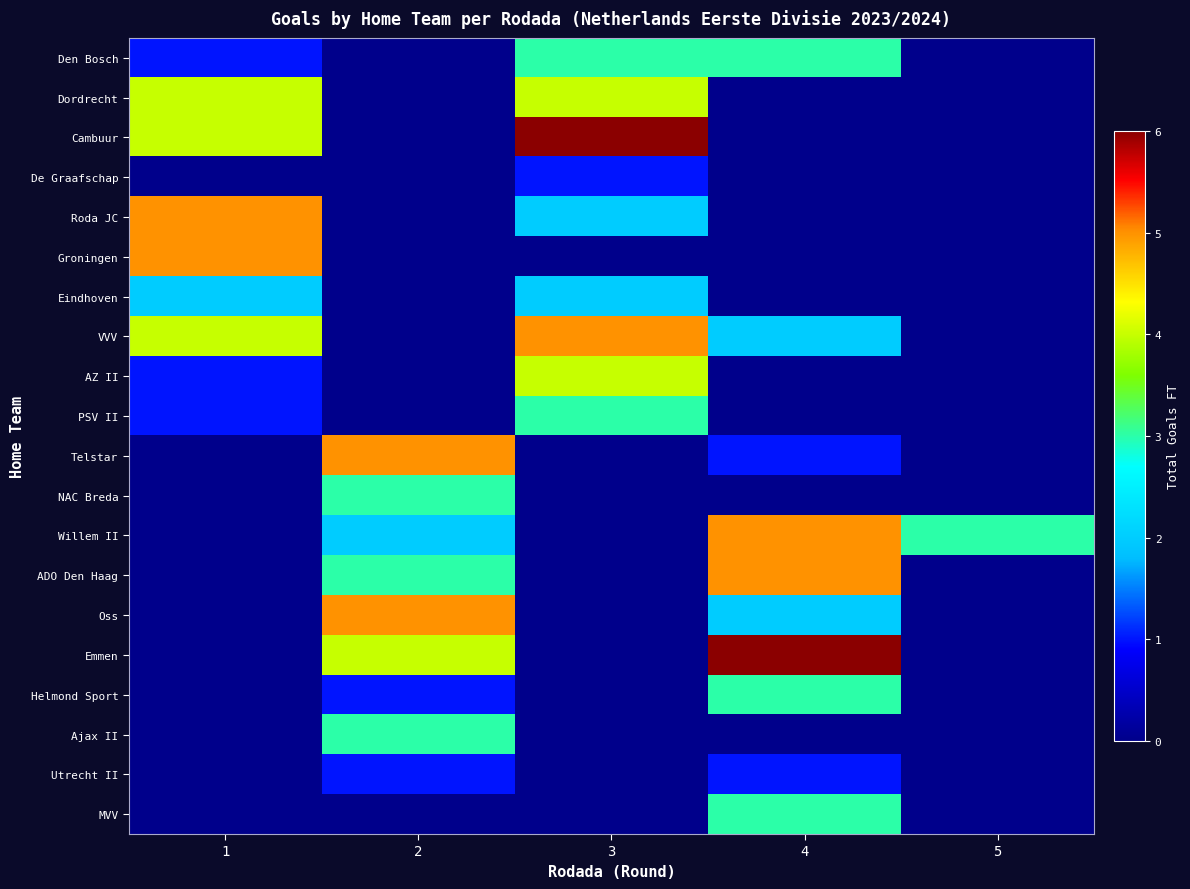

Count the number of categories in the chart.

5